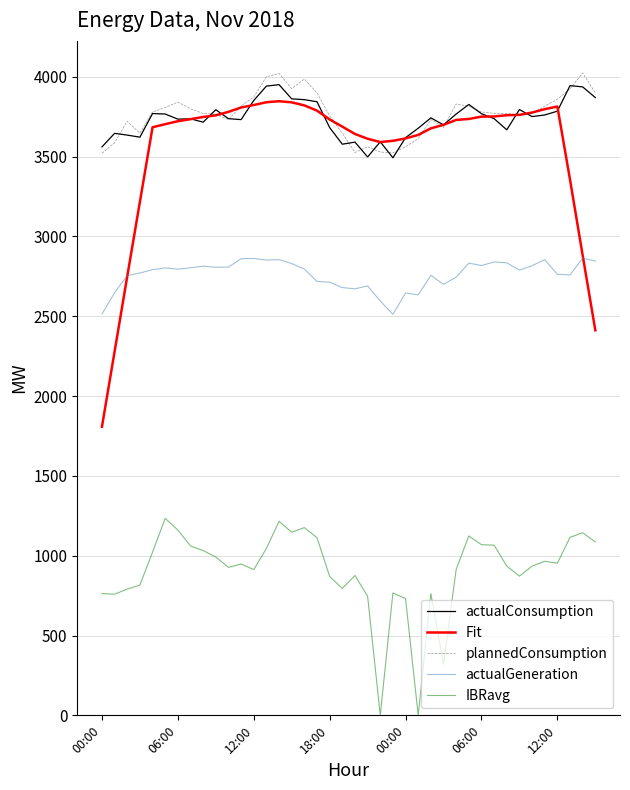

Which series has the widest spread of values?

Fit